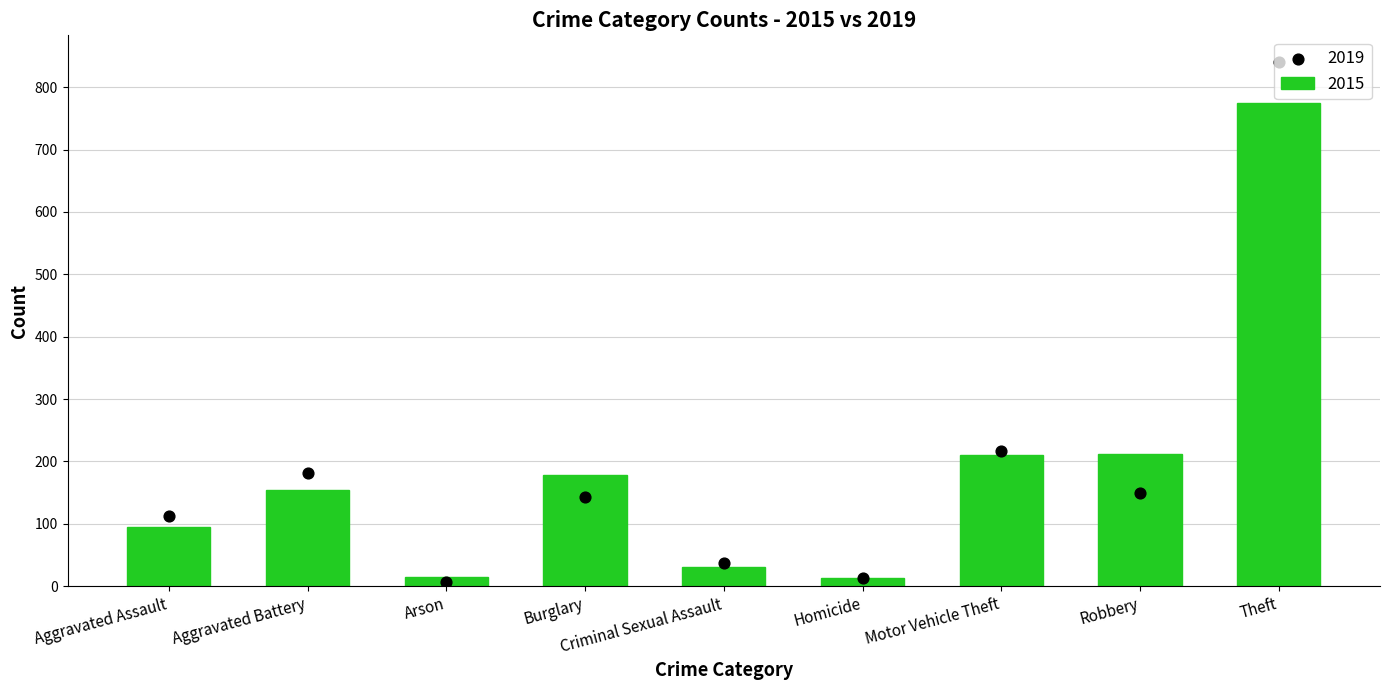

At how many categories does at least one series exceed 445?

1